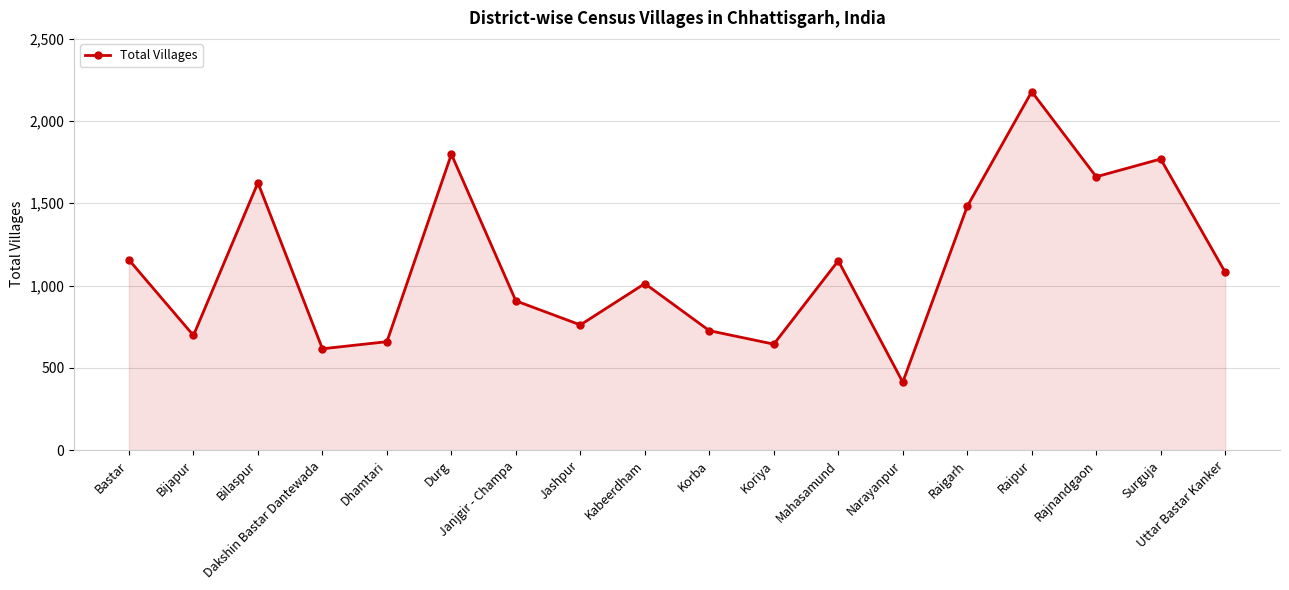

What value does the data have at Rajnandgaon, to the nearest 100?

1700